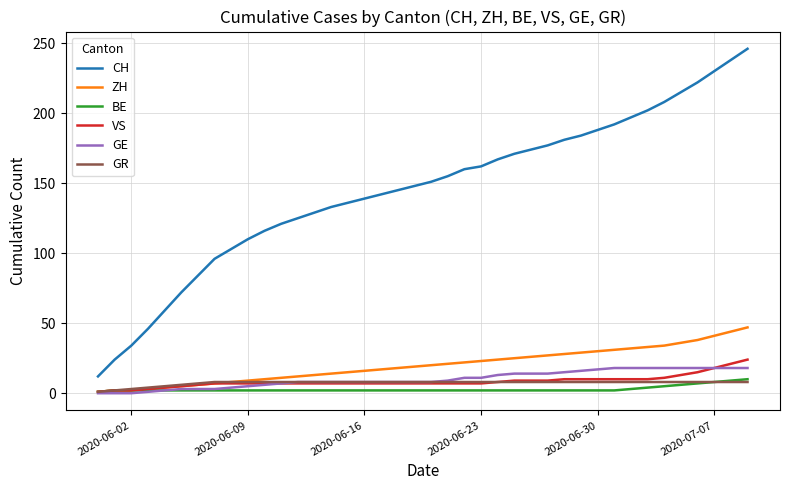

Which series has the largest total across all categories?

CH